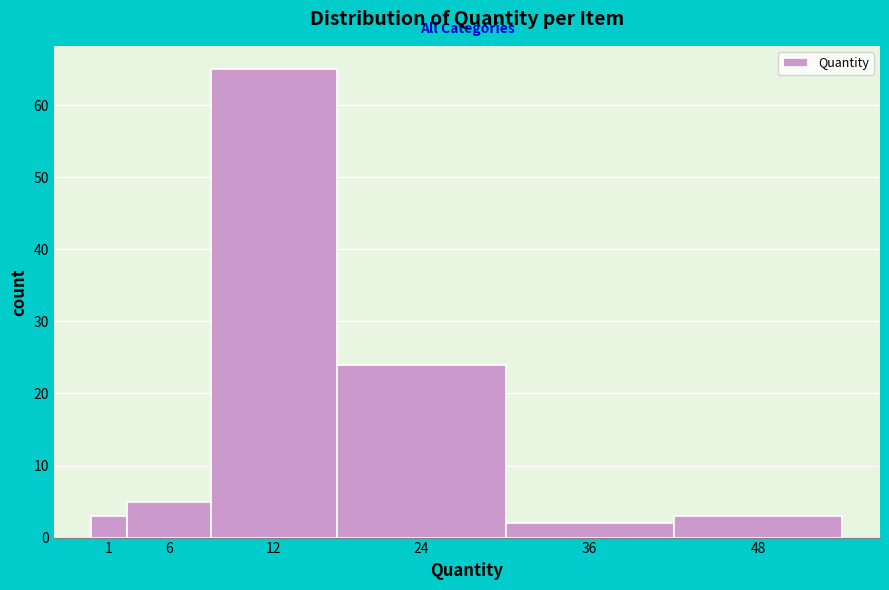

Reading left to right, transcribe all the data shown in this chart.

1=3	6=5	12=65	24=24	36=2	48=3